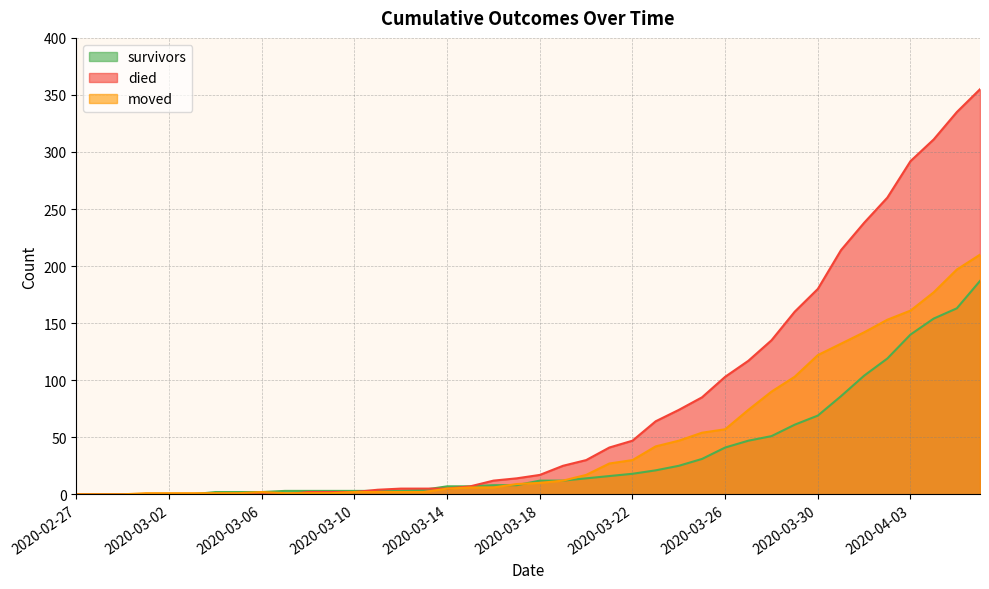

Which category has the lowest value in the died series?

2020-02-27